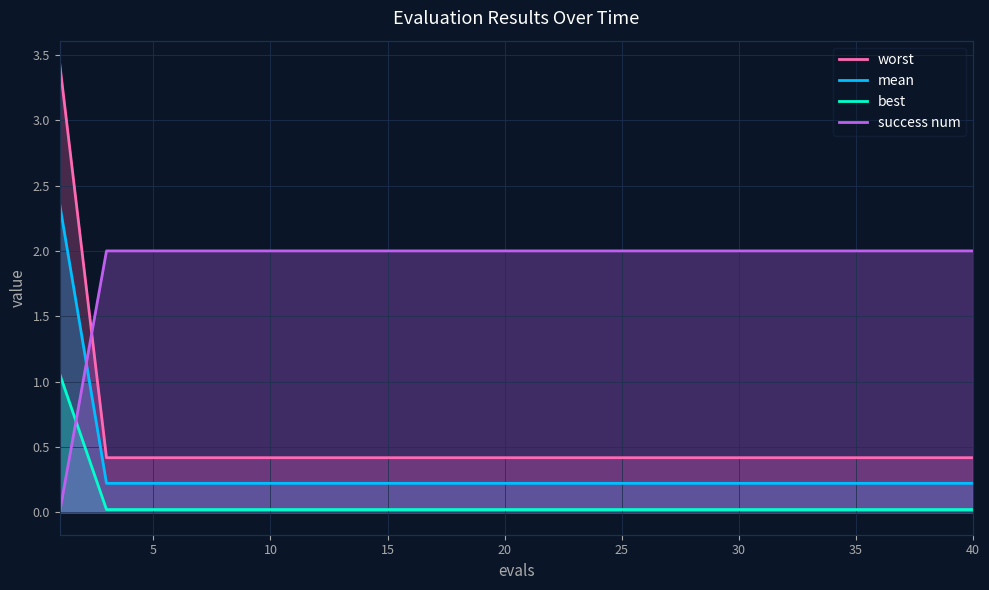

The value of worst at 25 is 0.7. True or false?

False